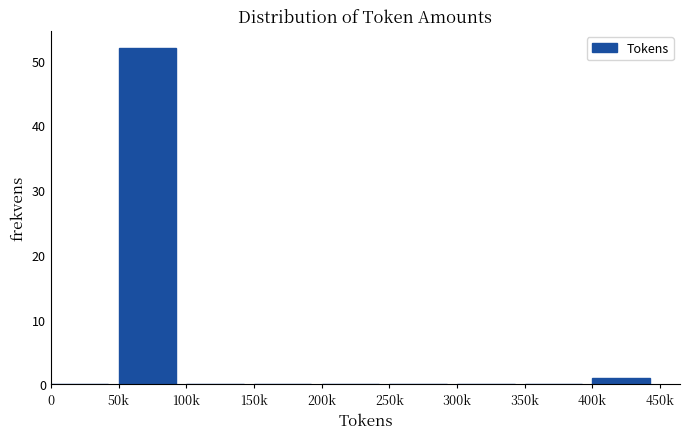

Reading right to left, transcribe all the data shown in this chart.

400k=1	350k=0	300k=0	250k=0	200k=0	150k=0	100k=0	50k=52	0=0